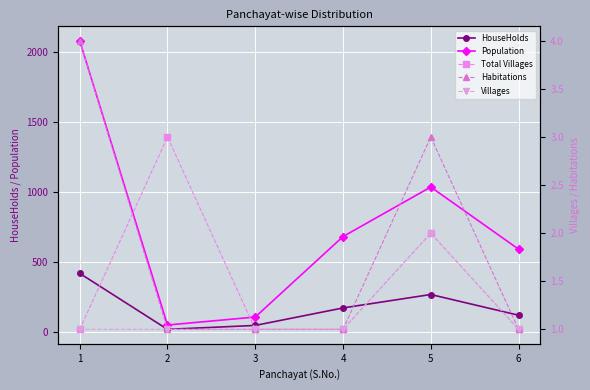

What is the difference between the maximum and minimum values in the Villages series?

1